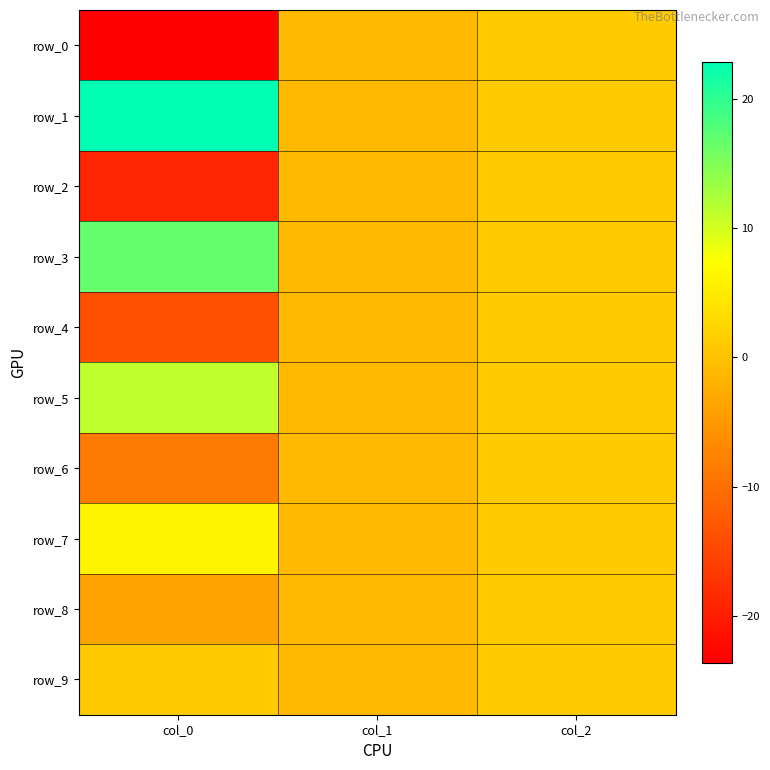

Reading left to right, list all the values displayed in this chart.

row_0: -23.6	-1.0	1.0
row_1: 22.9	-1.0	1.0
row_2: -19.0	-1.0	1.0
row_3: 16.7	-1.0	1.0
row_4: -13.8	-1.0	1.0
row_5: 11.2	-1.0	1.0
row_6: -8.6	-1.0	1.0
row_7: 6.1	-1.0	1.0
row_8: -3.7	-1.0	1.0
row_9: 1.0	-1.0	1.0